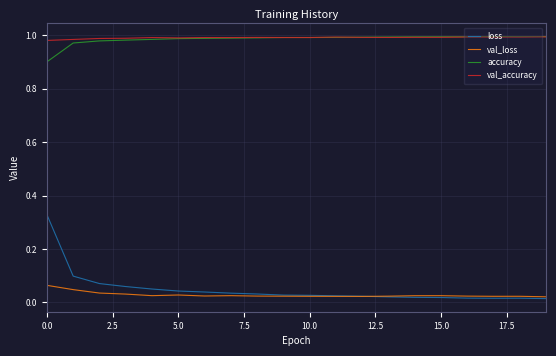

True or false: loss and accuracy intersect in this chart.

False